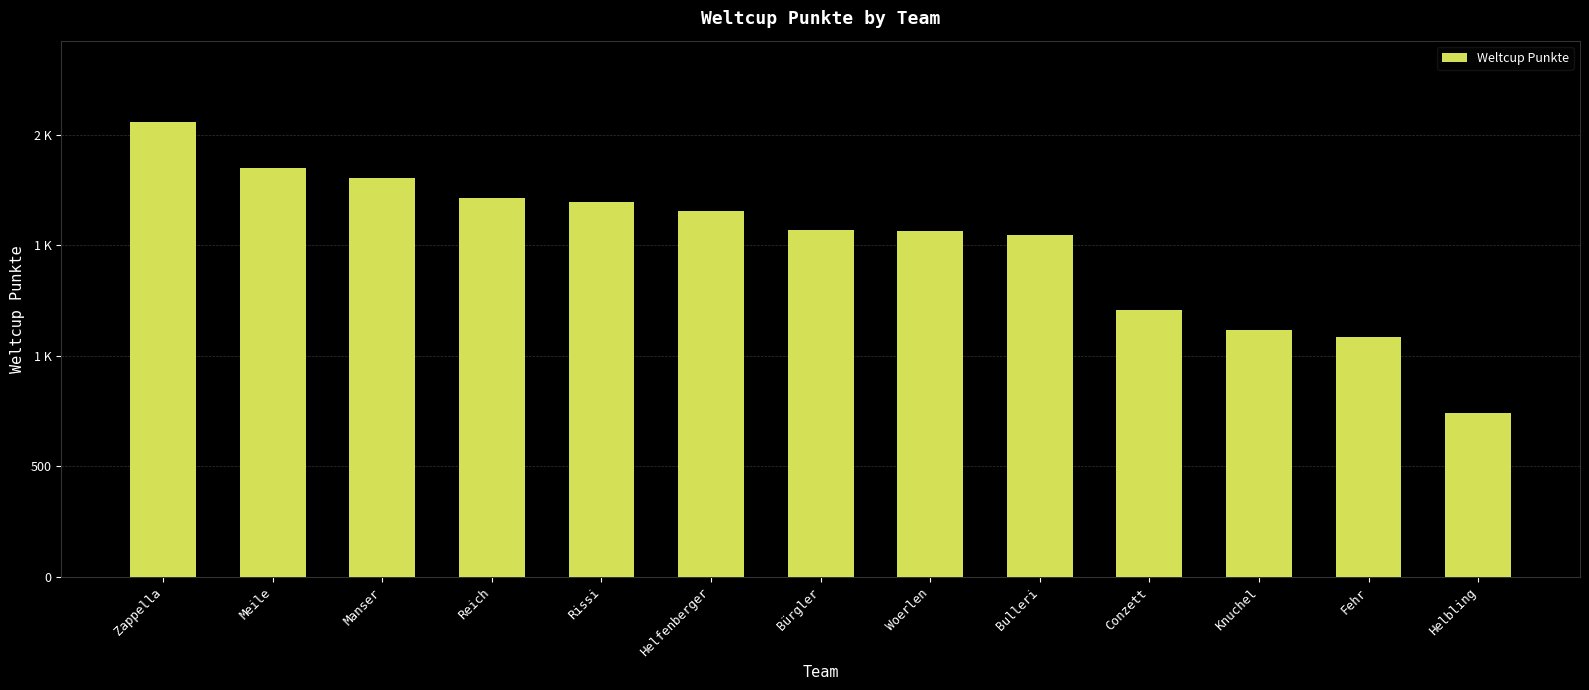

Rank the categories by value from highest to lowest.

Zappella, Meile, Manser, Reich, Rissi, Helfenberger, Bürgler, Woerlen, Bulleri, Conzett, Knuchel, Fehr, Helbling